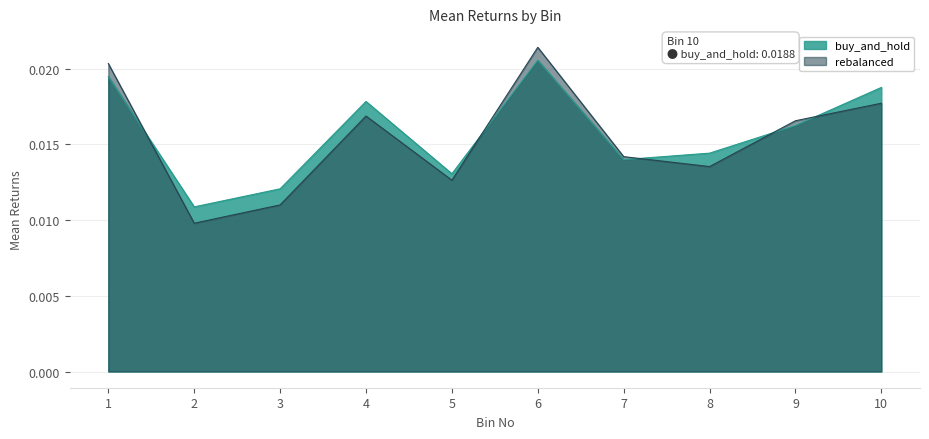

Which category has the highest value in the rebalanced series?

6